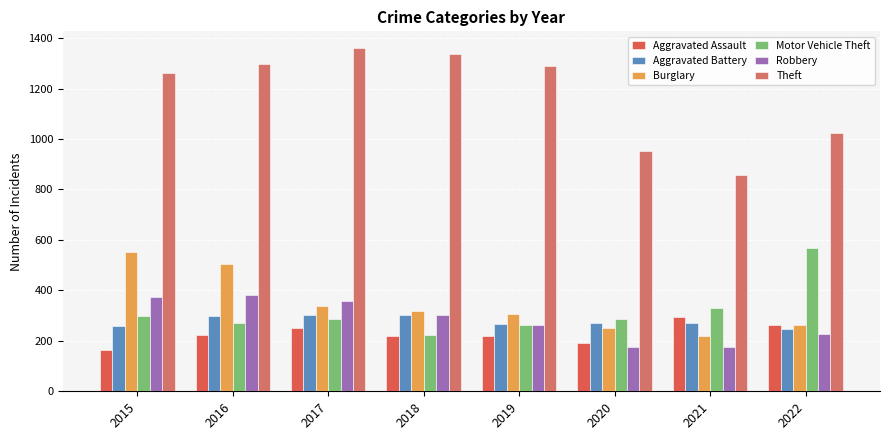

What is the difference between the highest and lowest values at 2020?

780